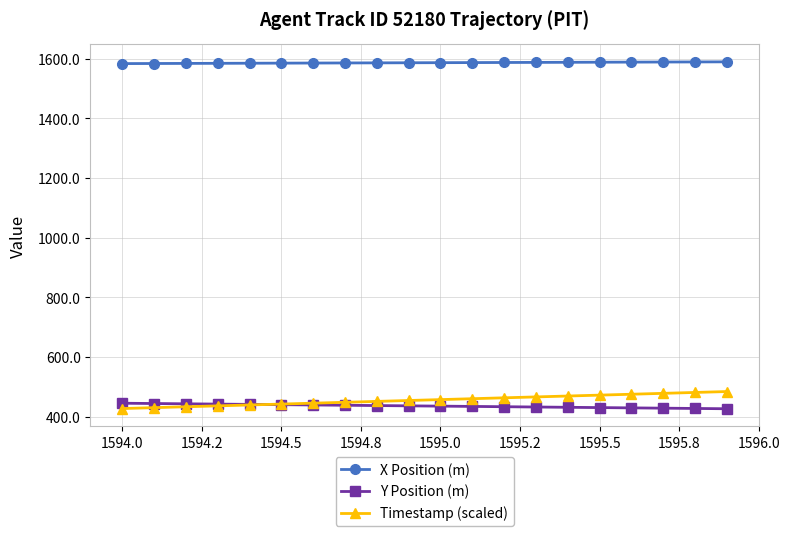

What is the difference between the second highest and second lowest values in the Y Position (m) series?

16.6